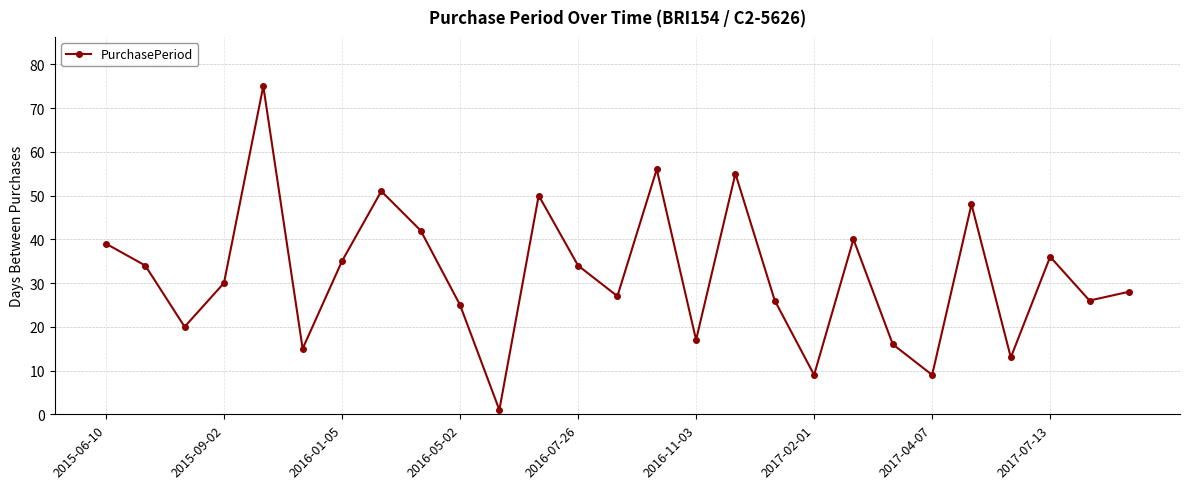

How many interior local peaks (higher than both neighbors) does the data have?

8